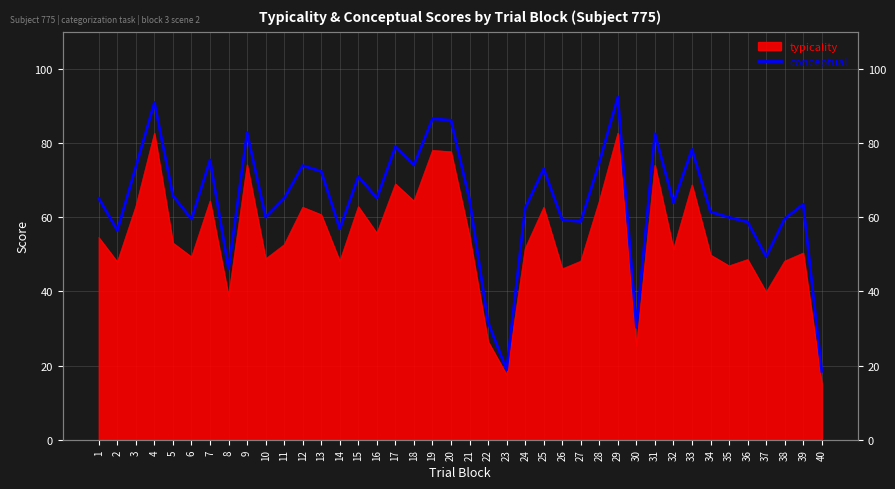

The chart shows a value of 62.4 at 24. True or false?

True